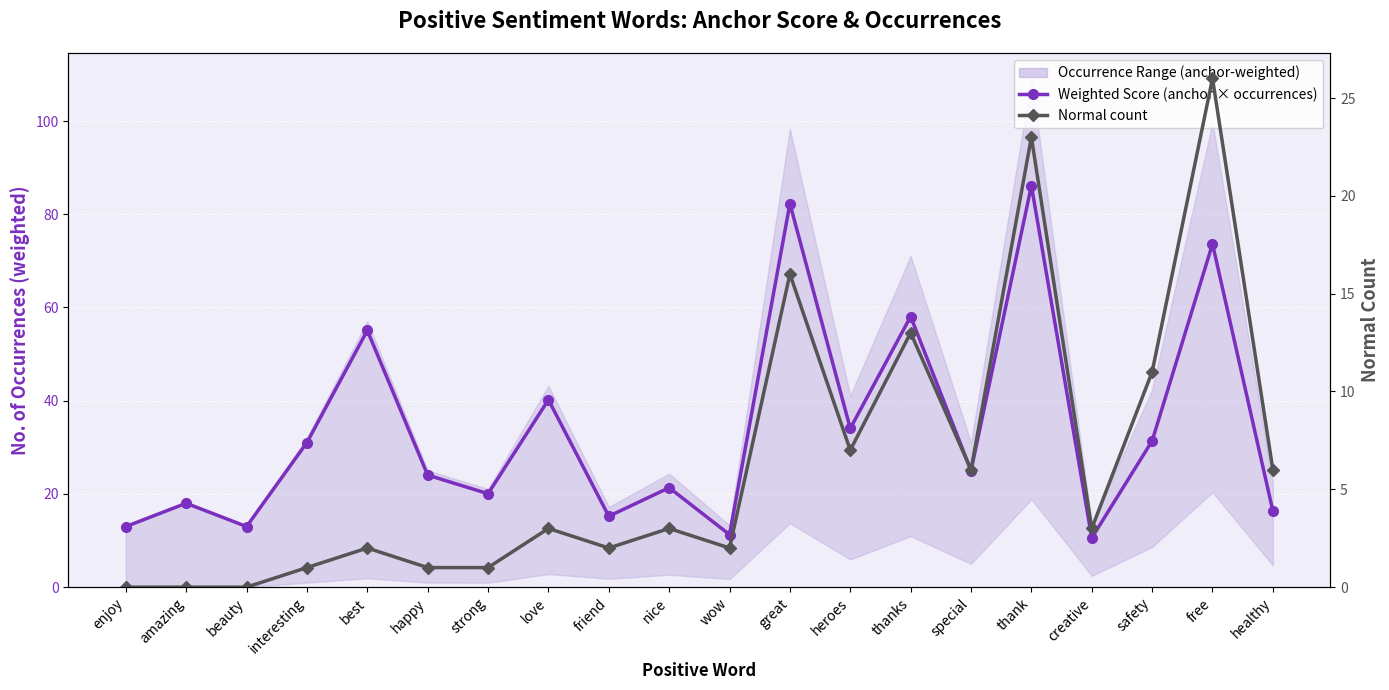

At which category is the sum across all series the highest?

thank